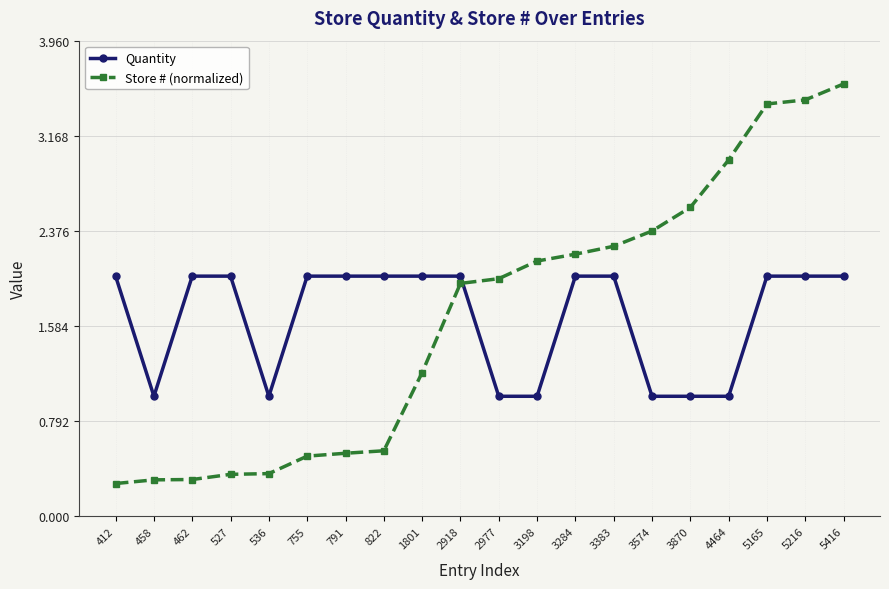

How many times do Quantity and Store # (normalized) cross each other?

1